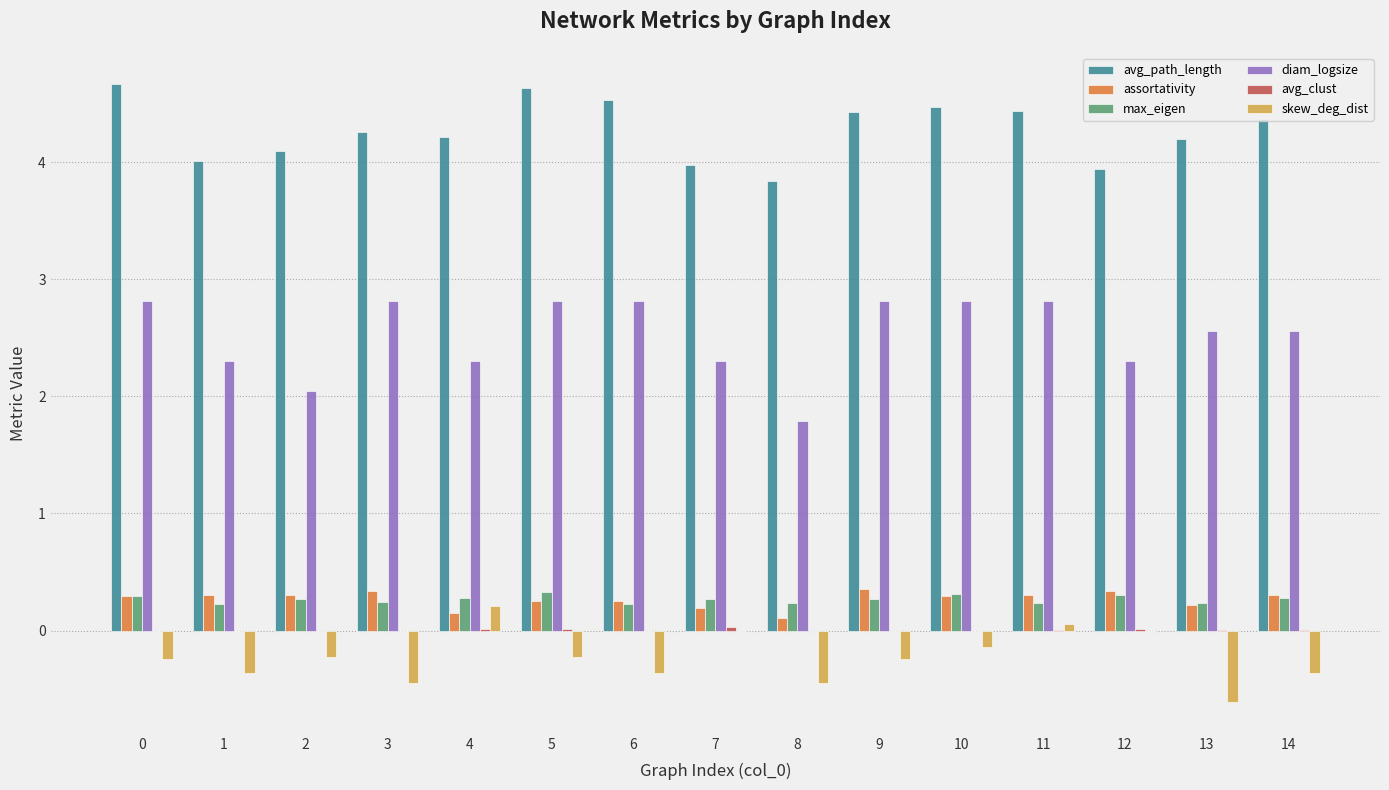

What is the sum of all max_eigen values?

4.0